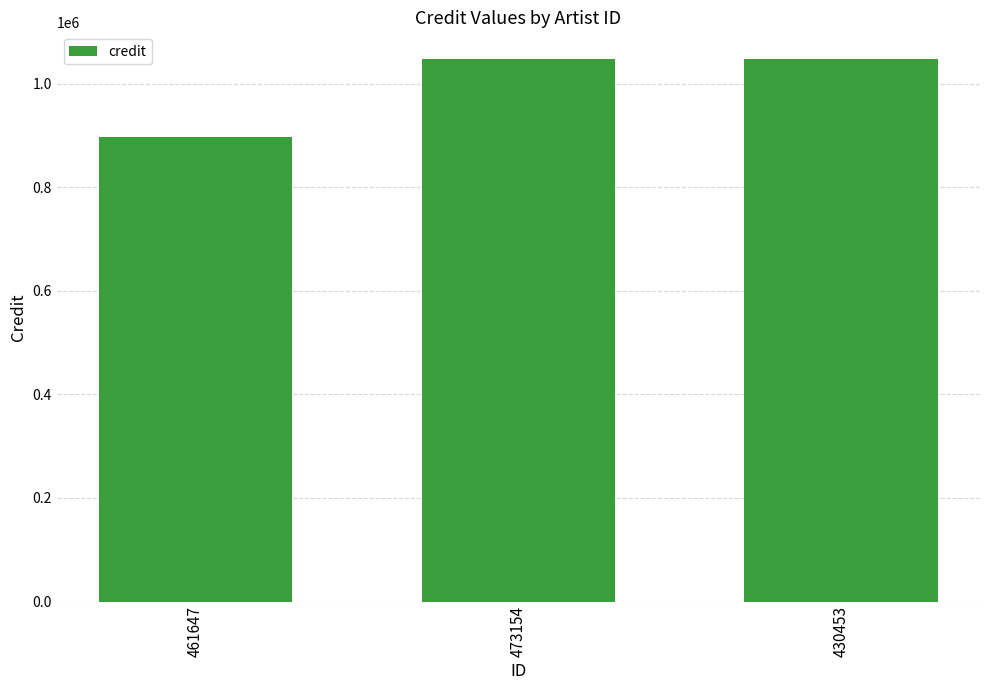

The chart shows a value of 491493 at 461647. True or false?

False